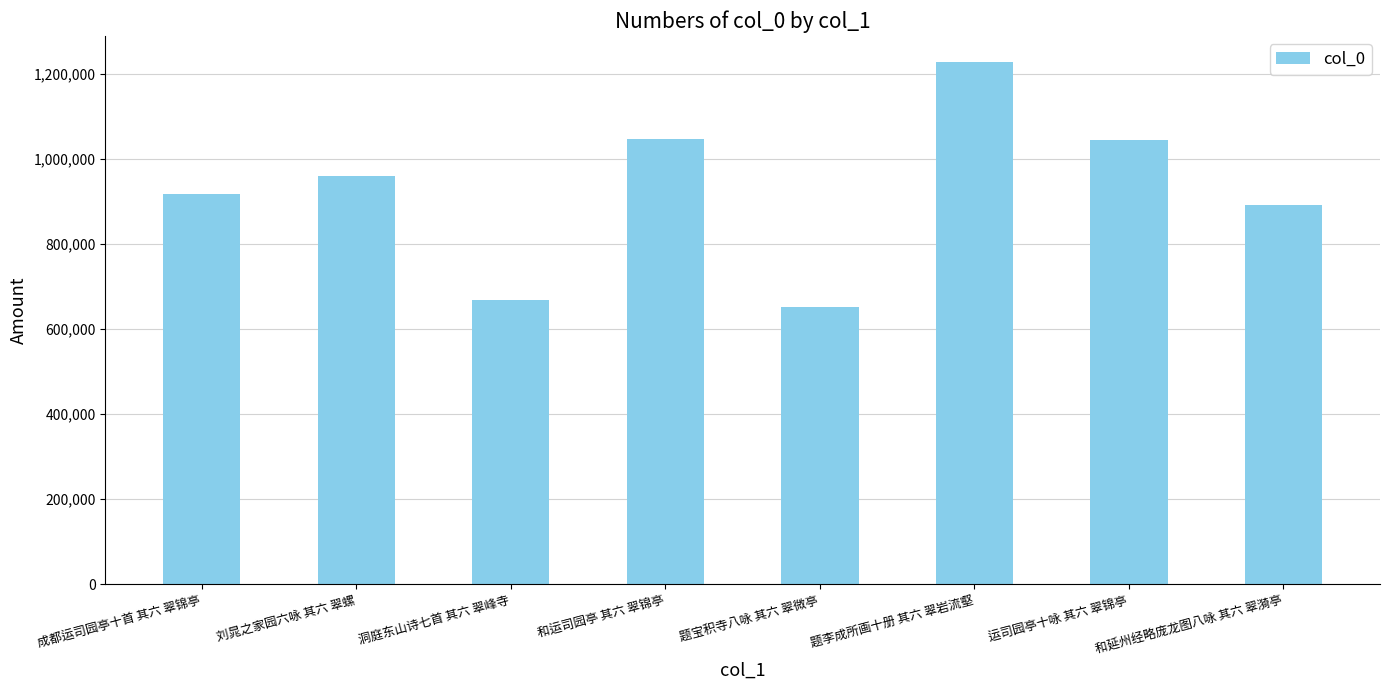

What is the difference between the second highest and second lowest values?

379882